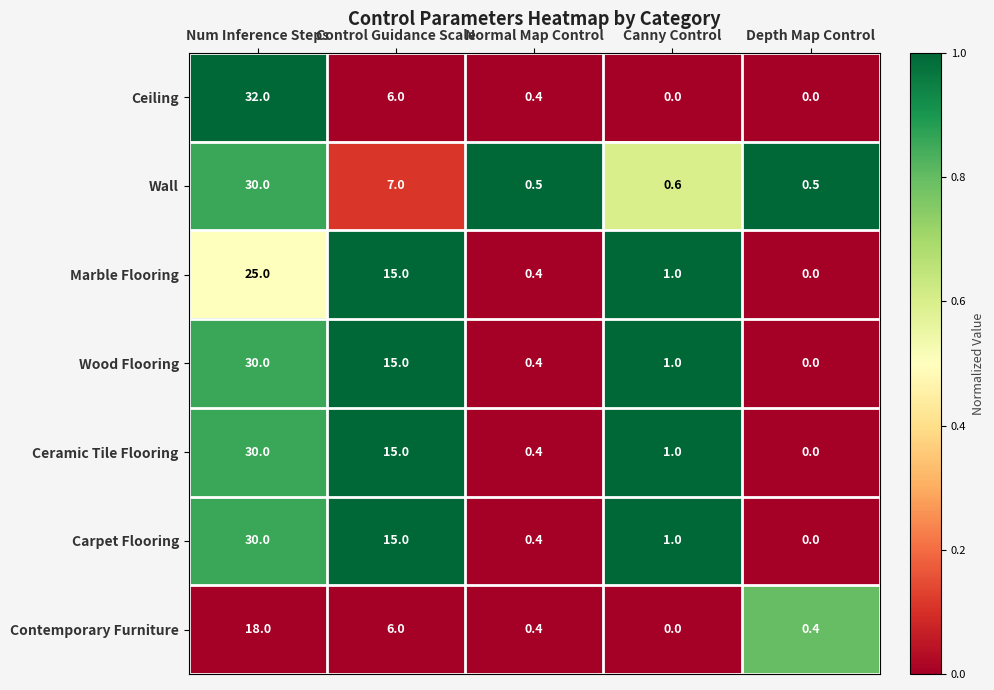

What is the difference between the maximum and minimum values in the Ceiling series?

32.0